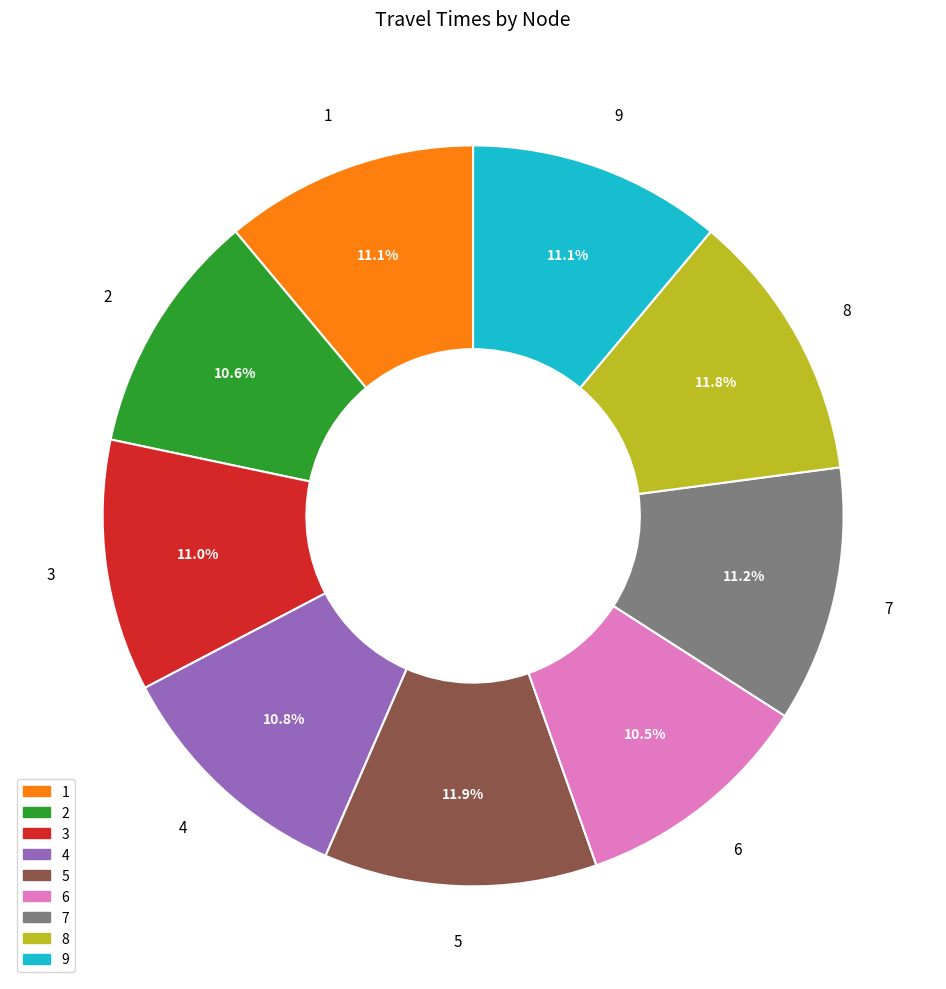

How many slices are in this pie chart?

9